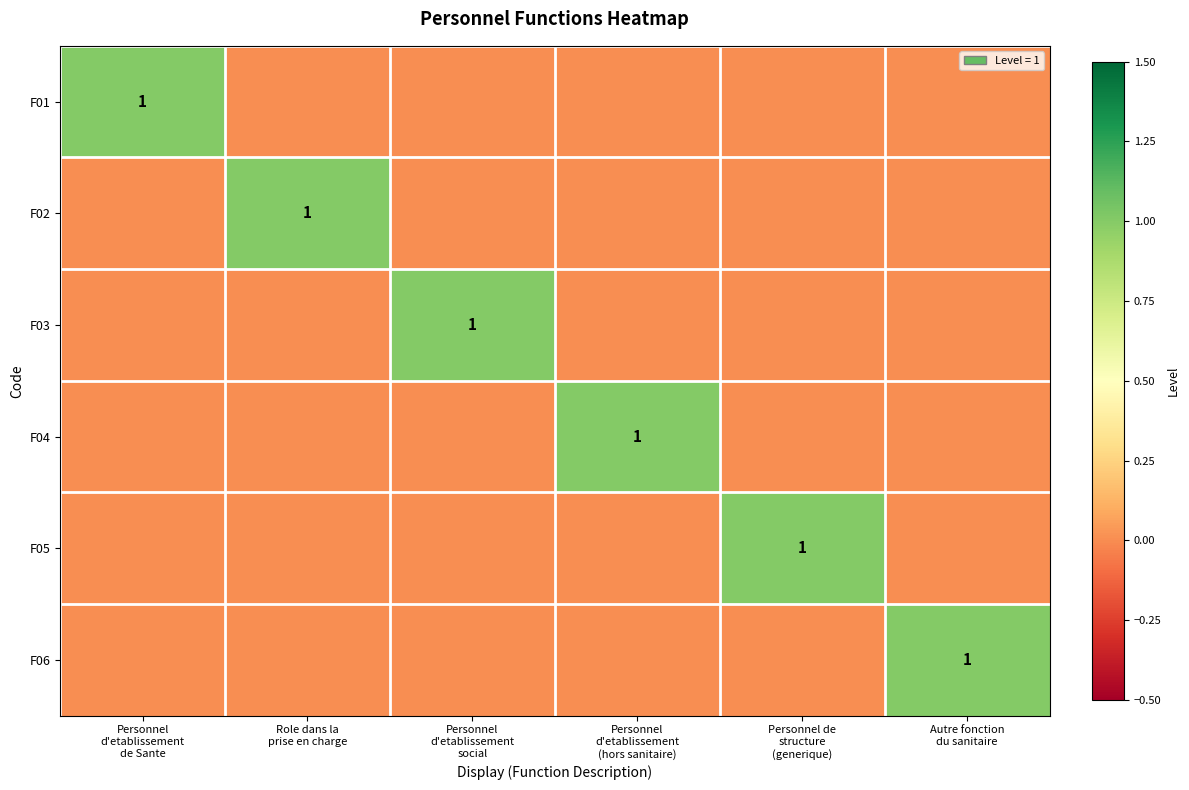

Which series has the largest total across all categories?

F01